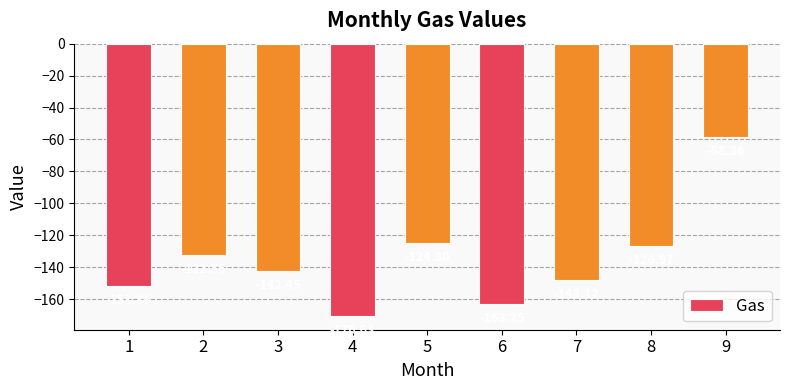

How many bars are there in total?

9